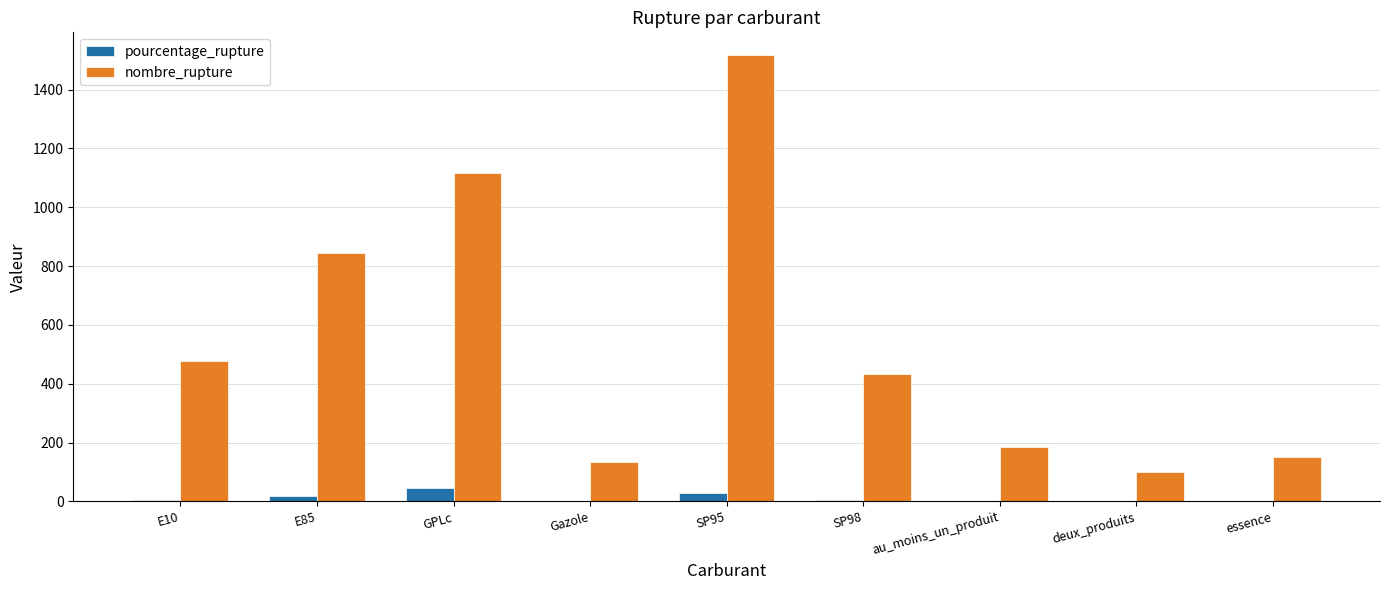

What is the maximum value for nombre_rupture?

1519.0